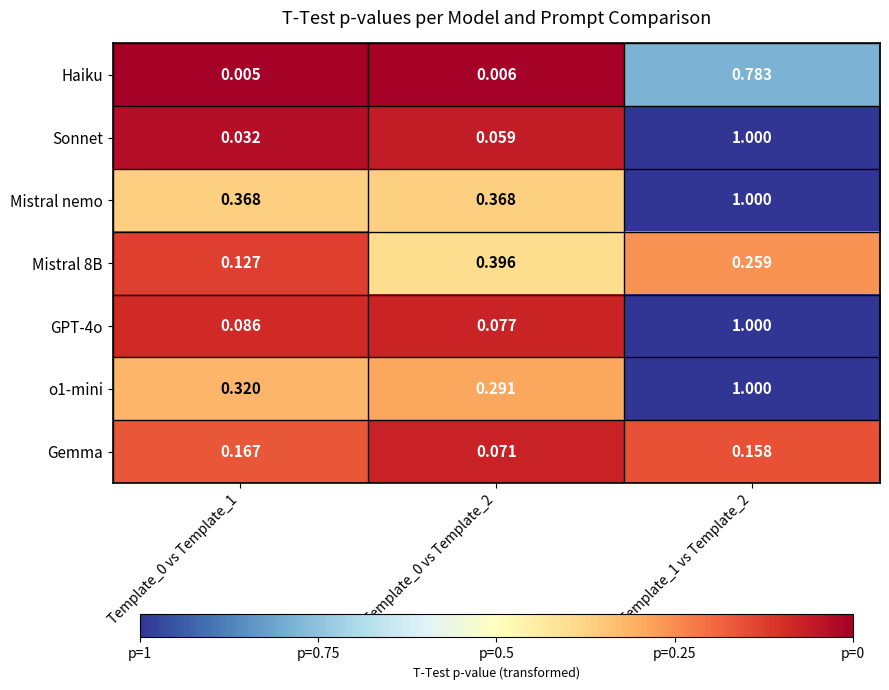

Is the value of Mistral 8B at Template_0 vs Template_1 greater than the value of Gemma at Template_0 vs Template_1?

No